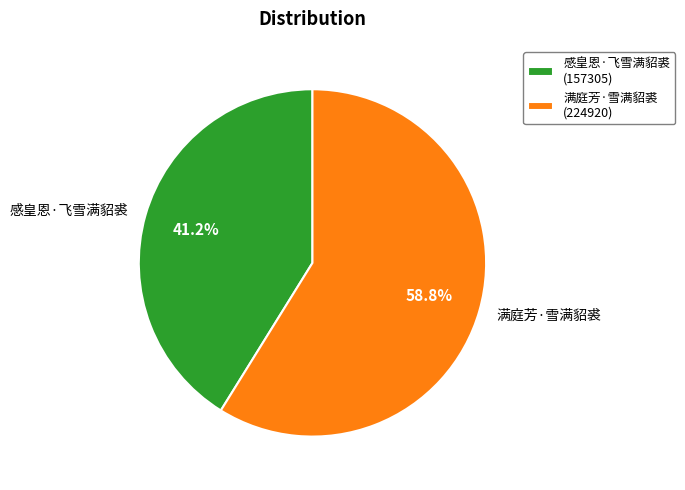

Which category has the smallest portion of the pie?

感皇恩·飞雪满貂裘